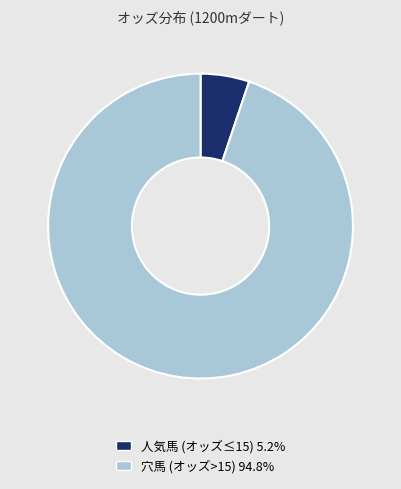

Combined, do 人気馬 (オッズ≤15) 5.2% and 穴馬 (オッズ>15) 94.8% account for over 50%?

Yes